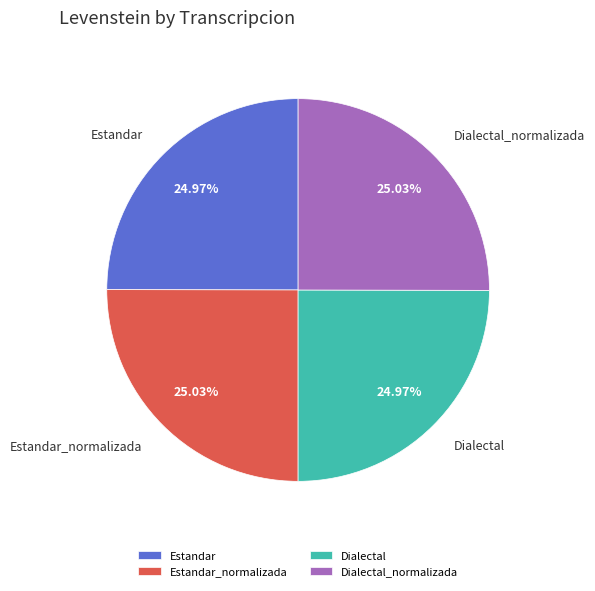

To the nearest percent, what portion does Estandar represent?

25%